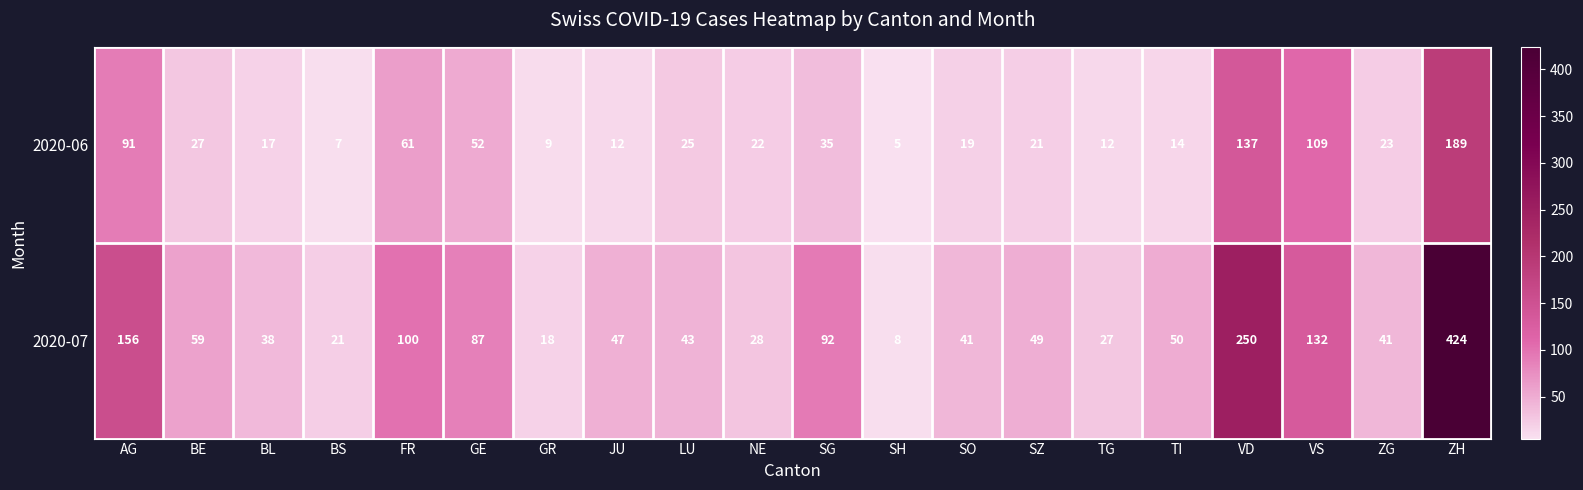

The value of 2020-06 at SH is 5. True or false?

True